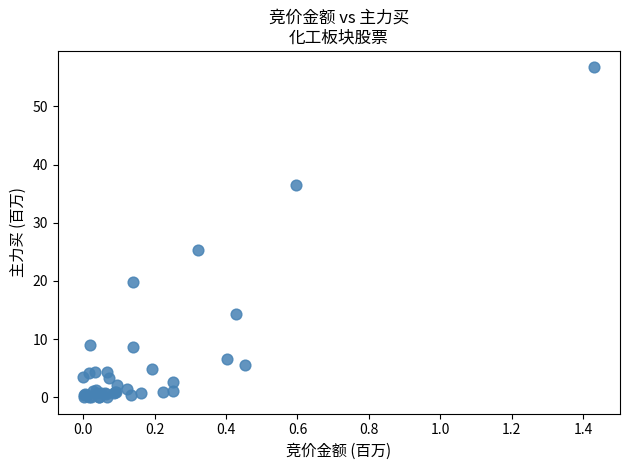

What Y value in the scatter plot is closest to 28?

25.3